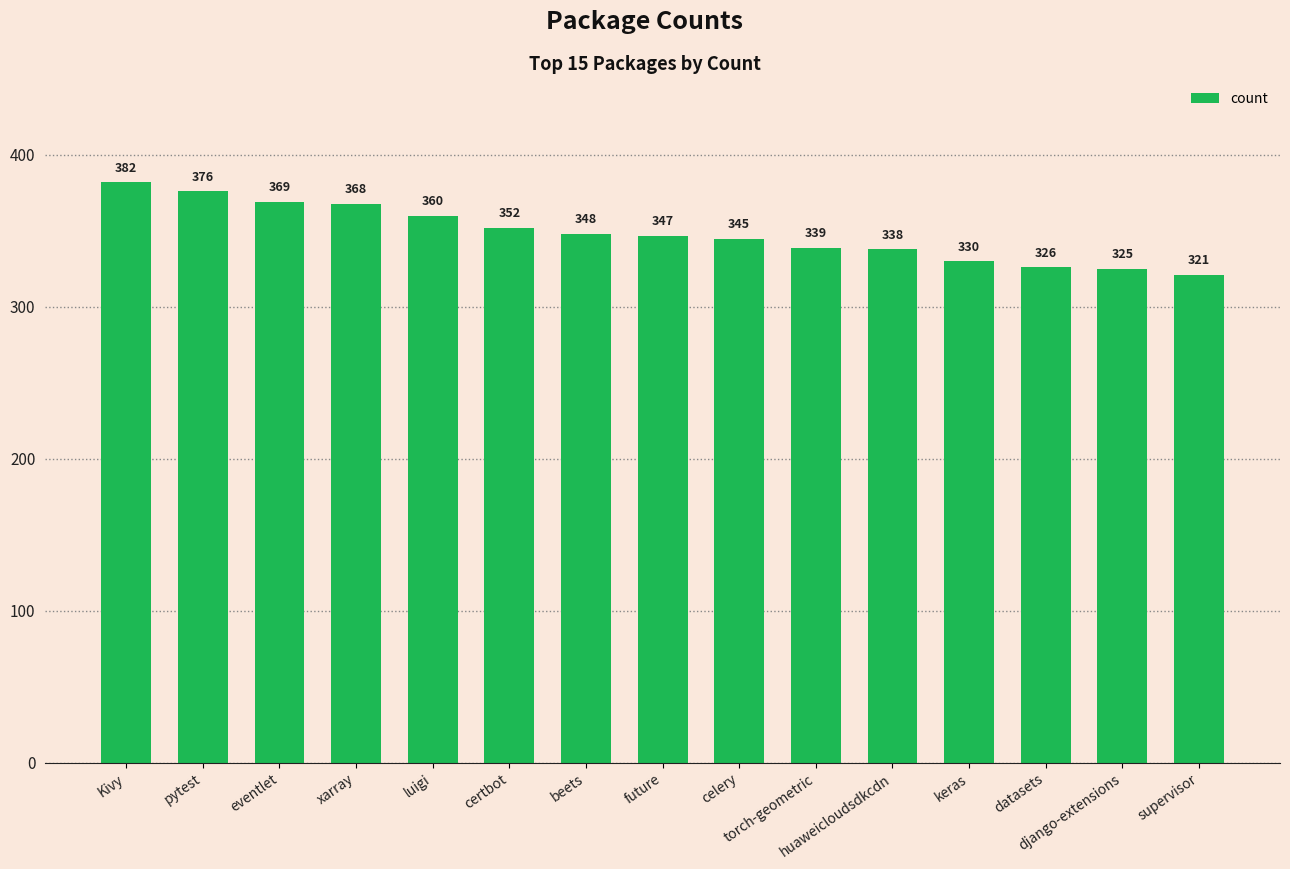

What is the sum of all values?

5226